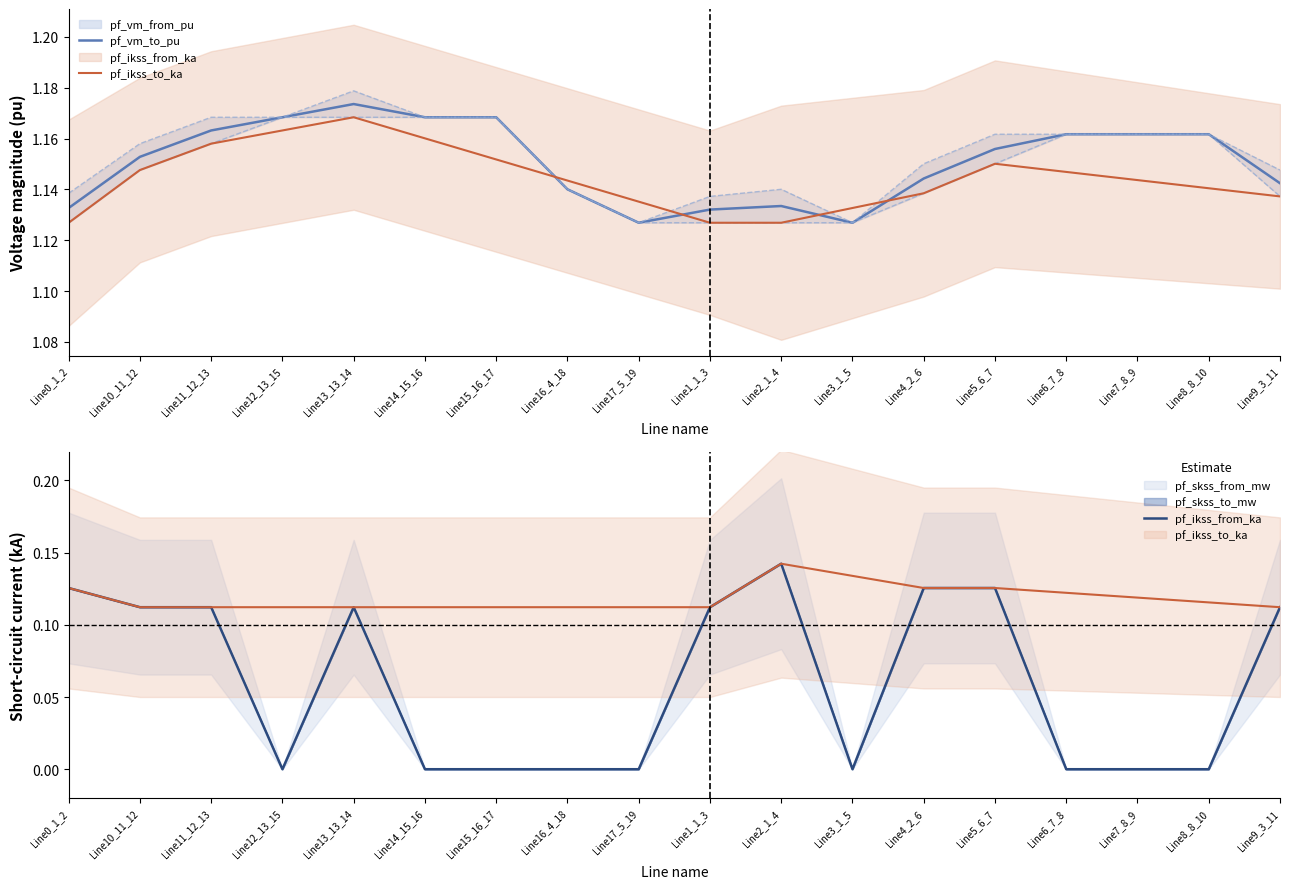

True or false: pf_vm_to_pu has a value of 0.4 at Line12_13_15.

False